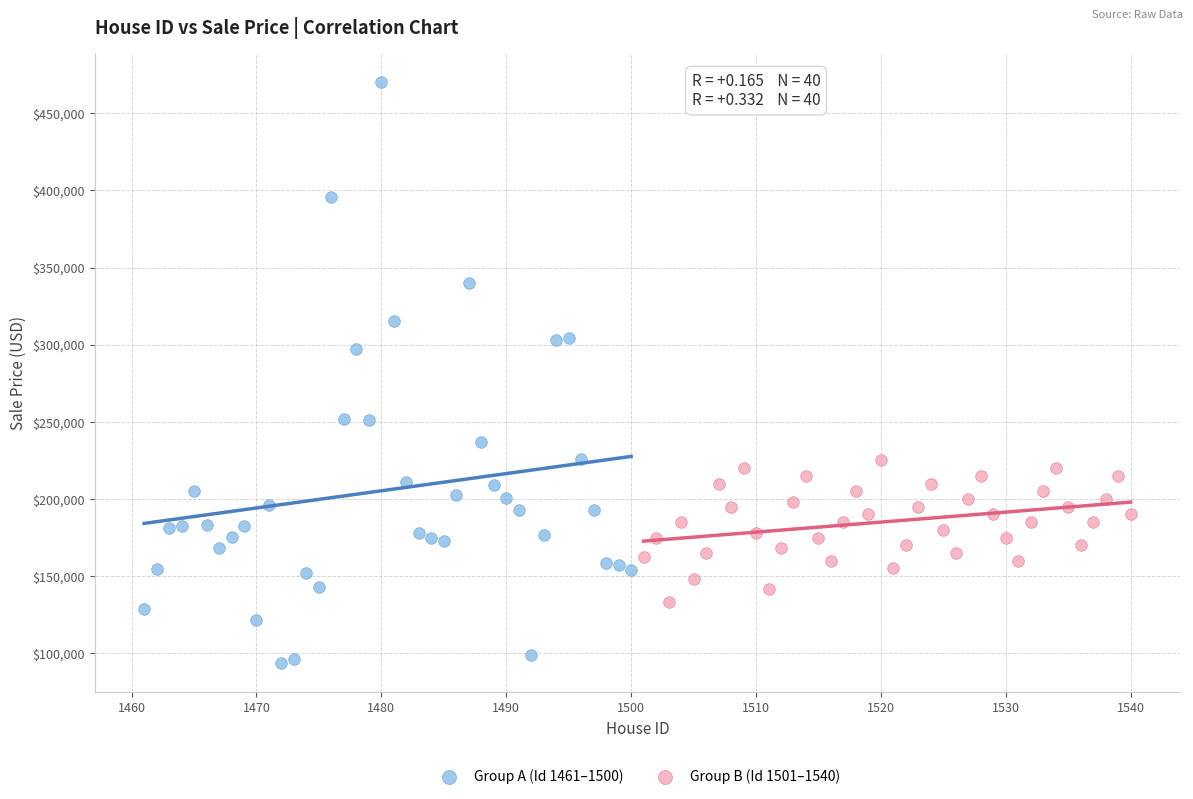

Which series reaches the maximum Y coordinate?

Group A (Id 1461–1500)